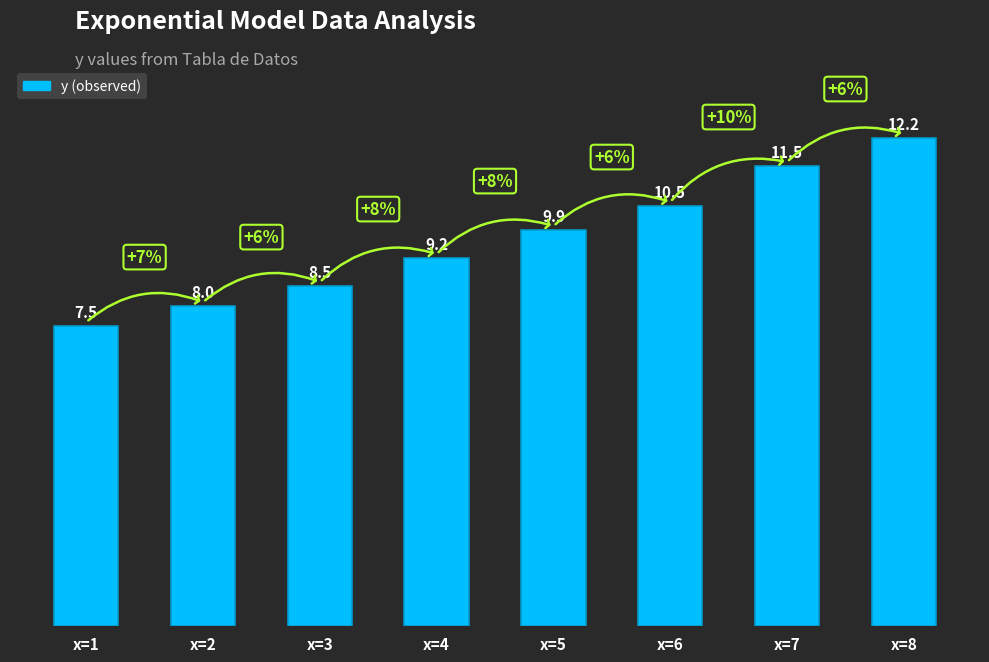

At which label is the value closest to 9?

x=4